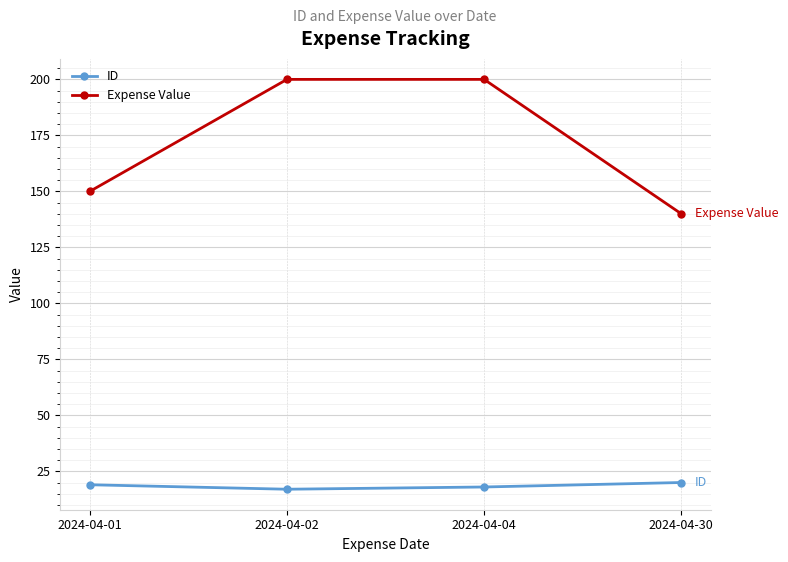

How many lines are shown in the chart?

2